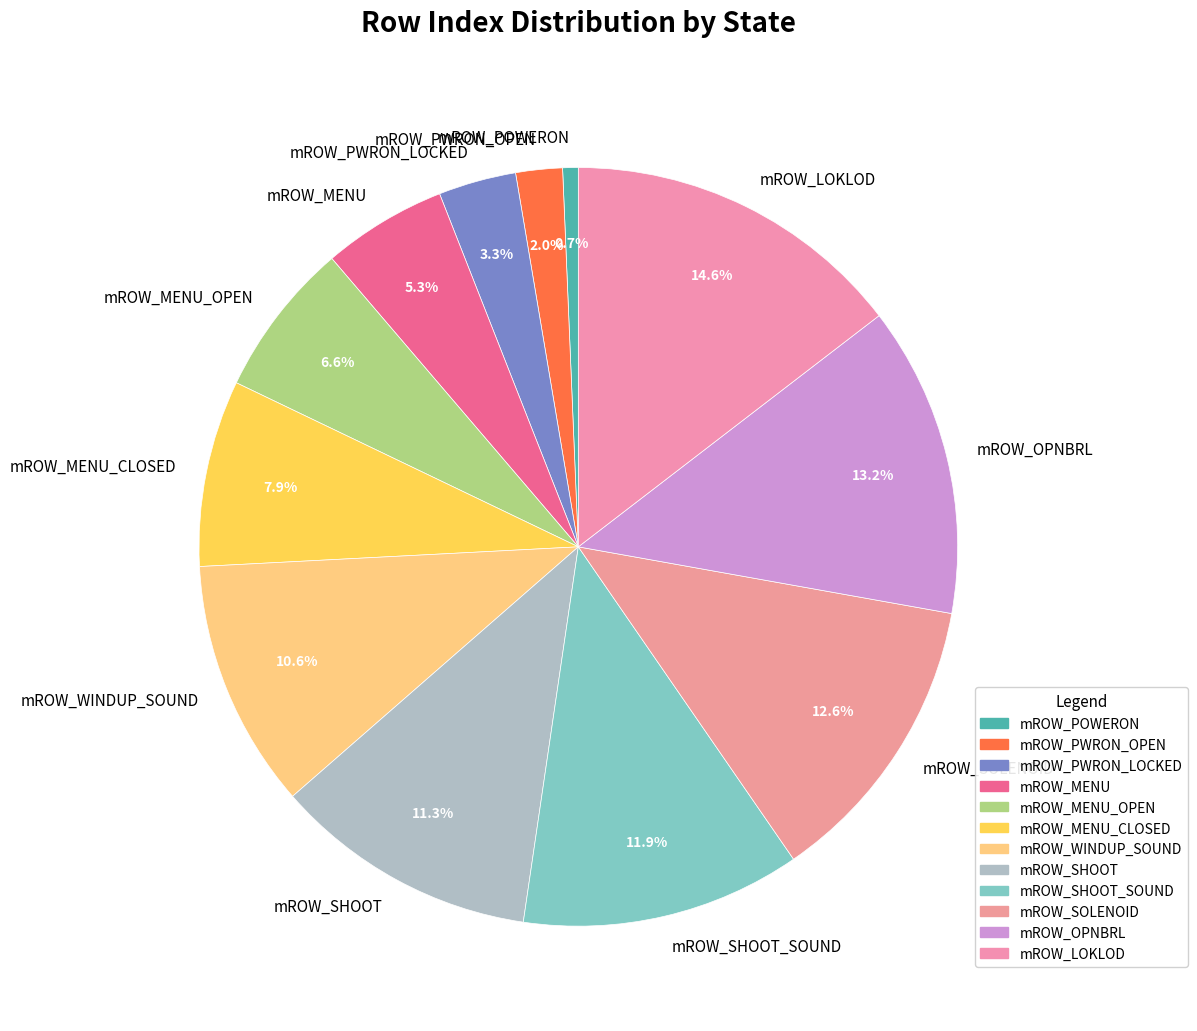

Which slice is the largest?

mROW_LOKLOD